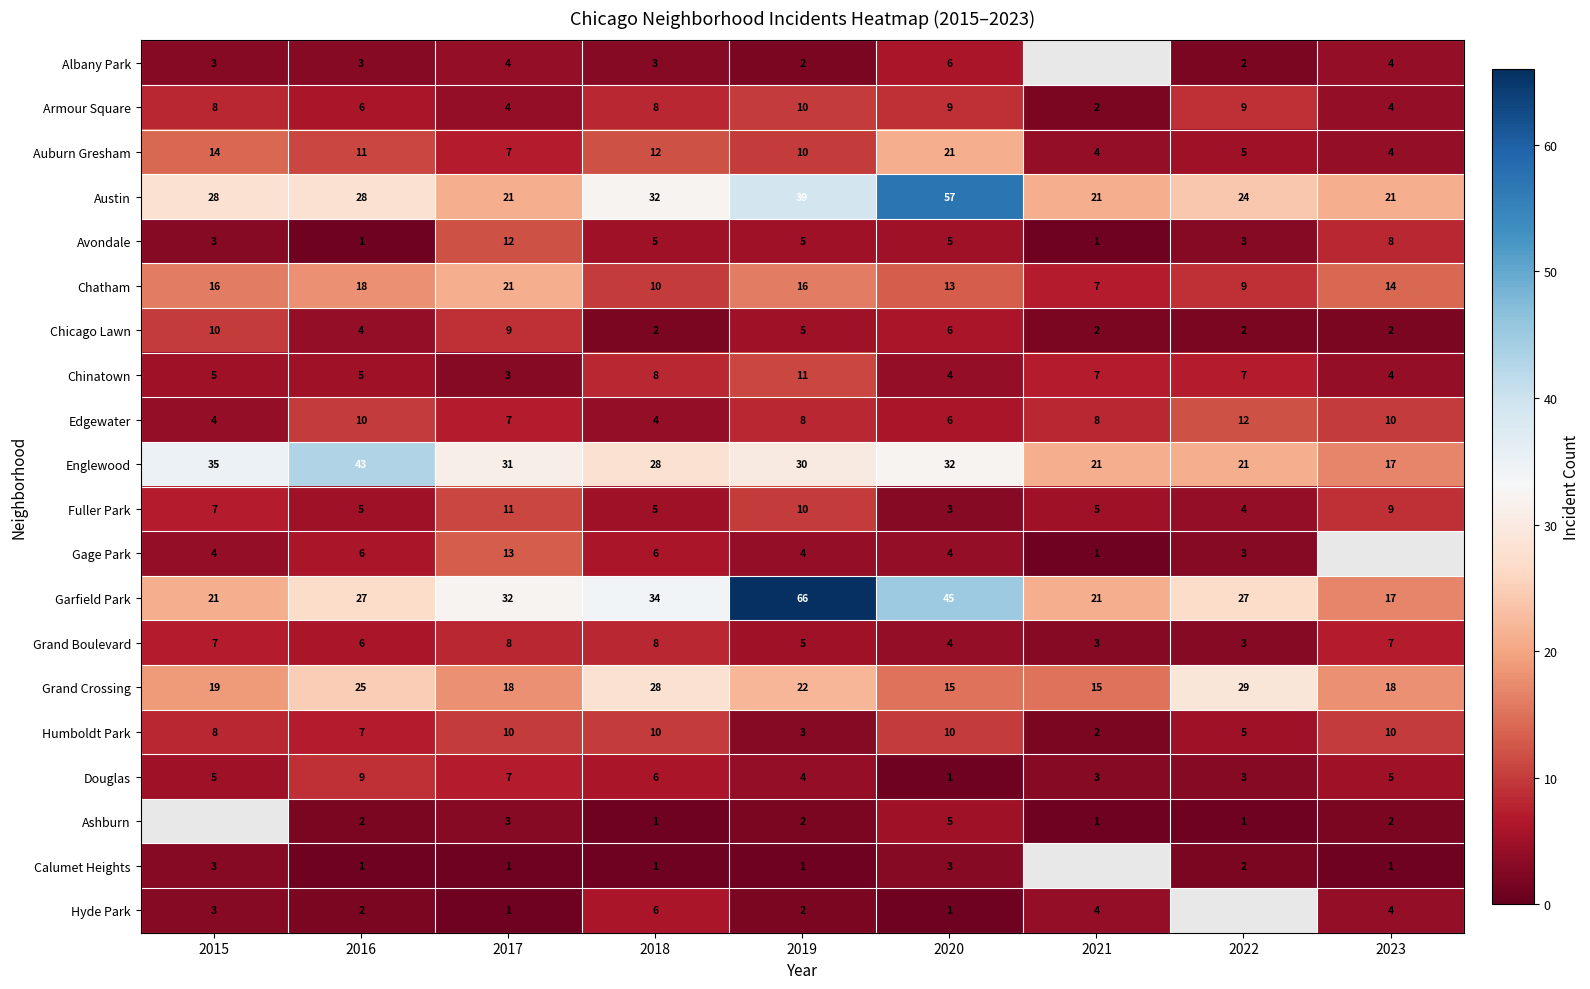

The value of Calumet Heights at 2016 is 2. True or false?

False